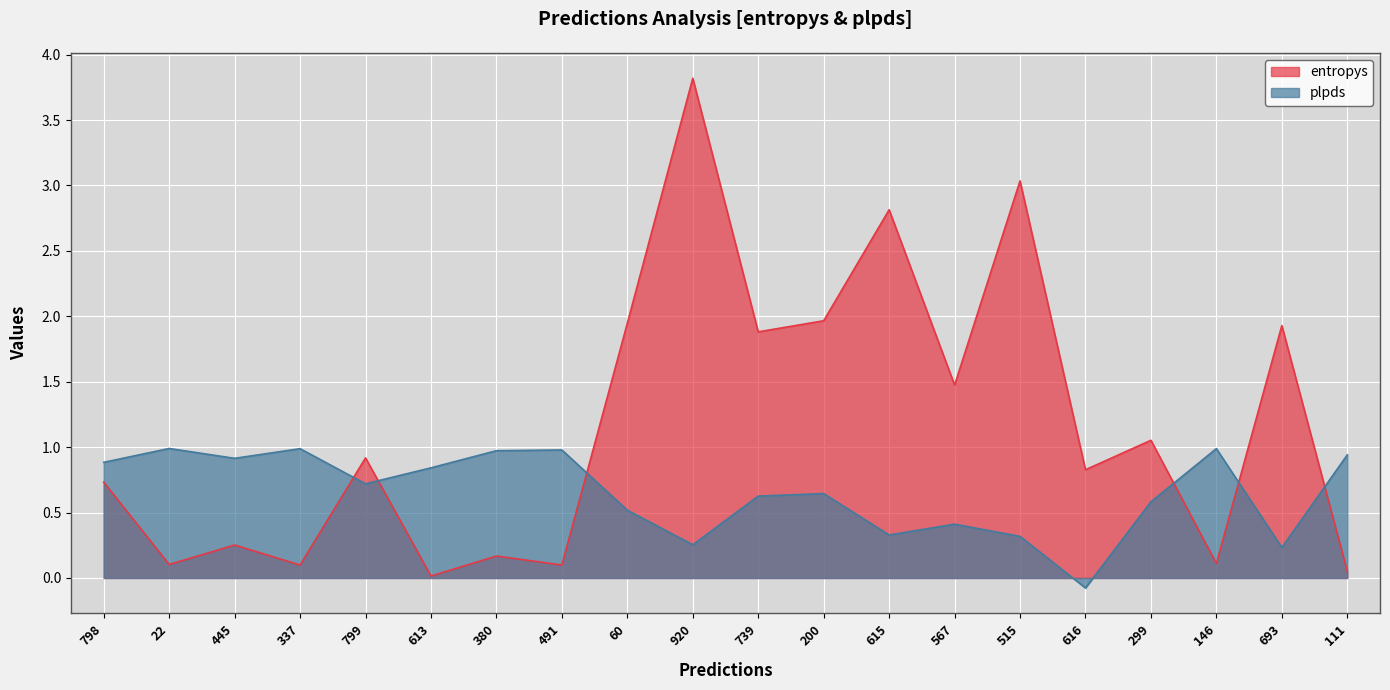

How many lines are shown in the chart?

2